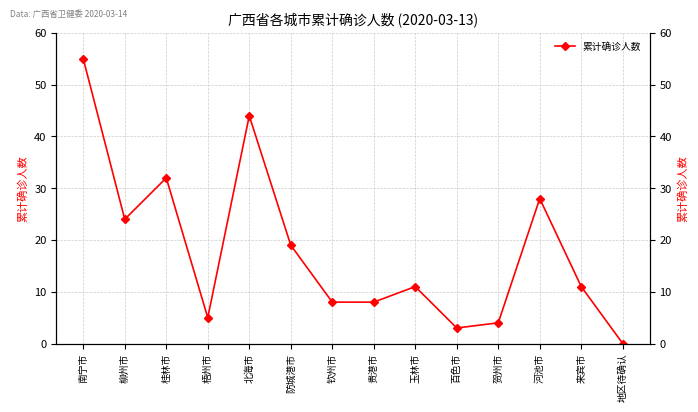

Reading left to right, extract all data points from this chart.

南宁市=55	柳州市=24	桂林市=32	梧州市=5	北海市=44	防城港市=19	钦州市=8	贵港市=8	玉林市=11	百色市=3	贺州市=4	河池市=28	来宾市=11	地区待确认=0